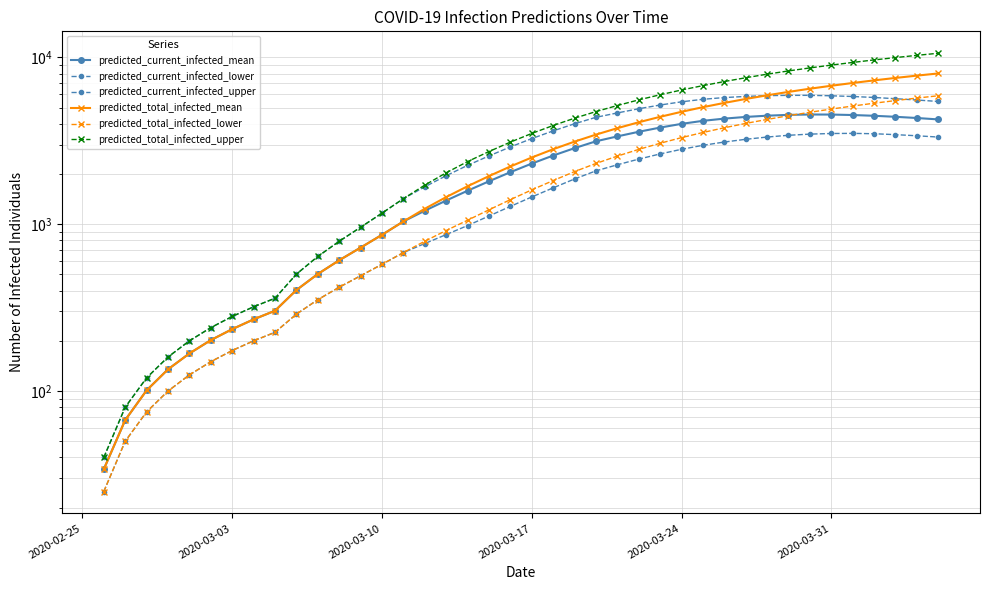

What is the sum of all predicted_current_infected_lower values?

66375